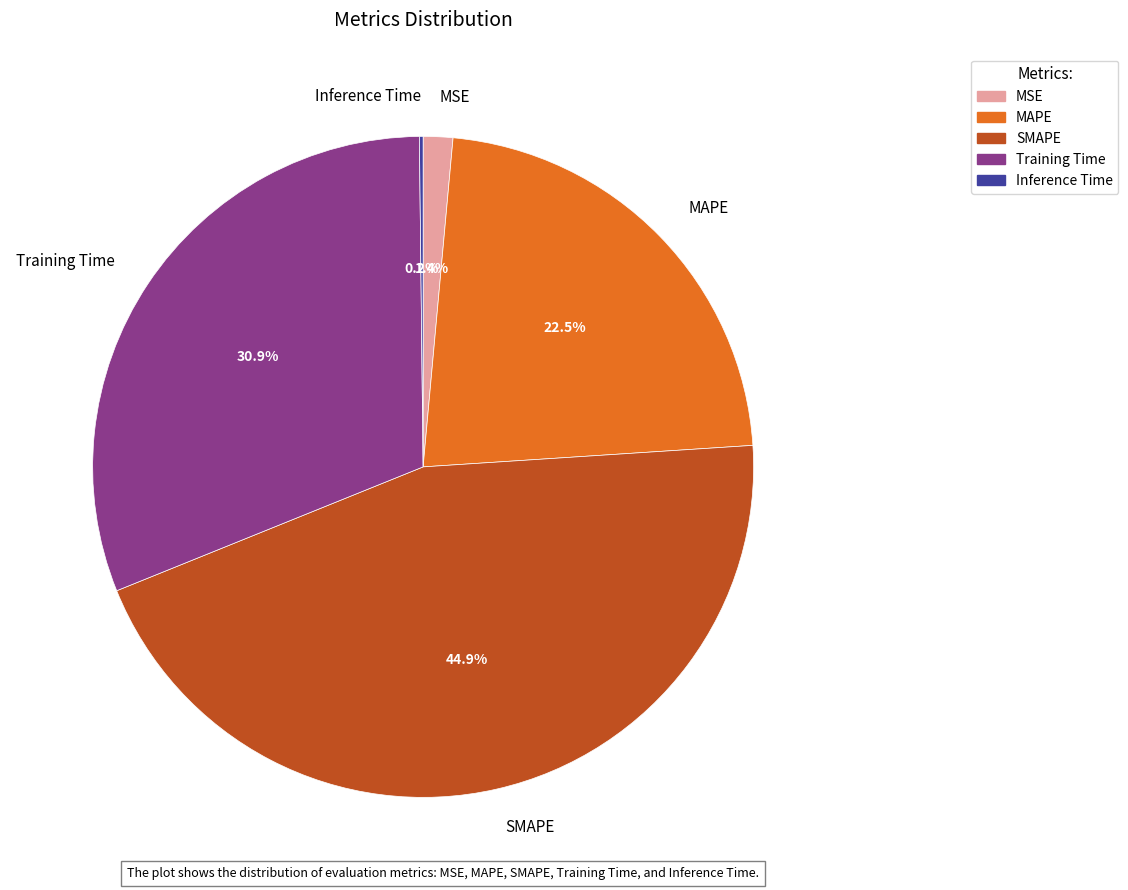

Between MAPE and MSE, which is larger?

MAPE